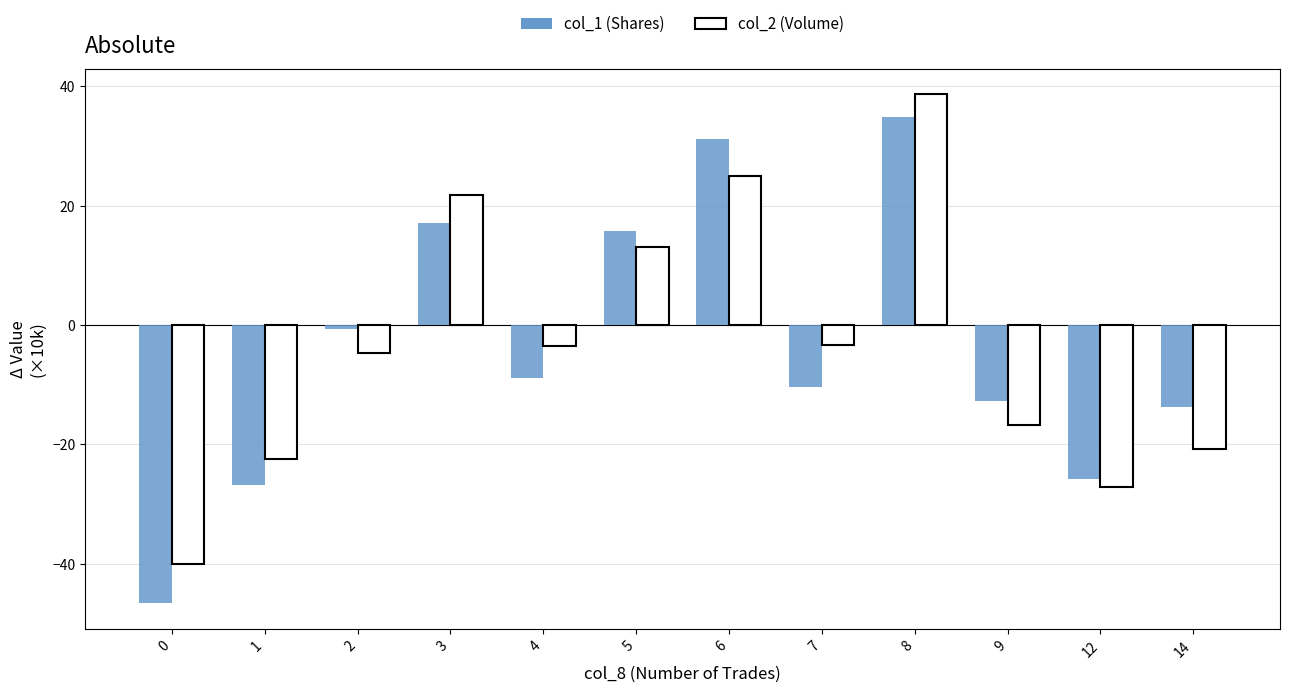

Rank the series at 3 from highest to lowest value.

col_2 (Volume), col_1 (Shares)